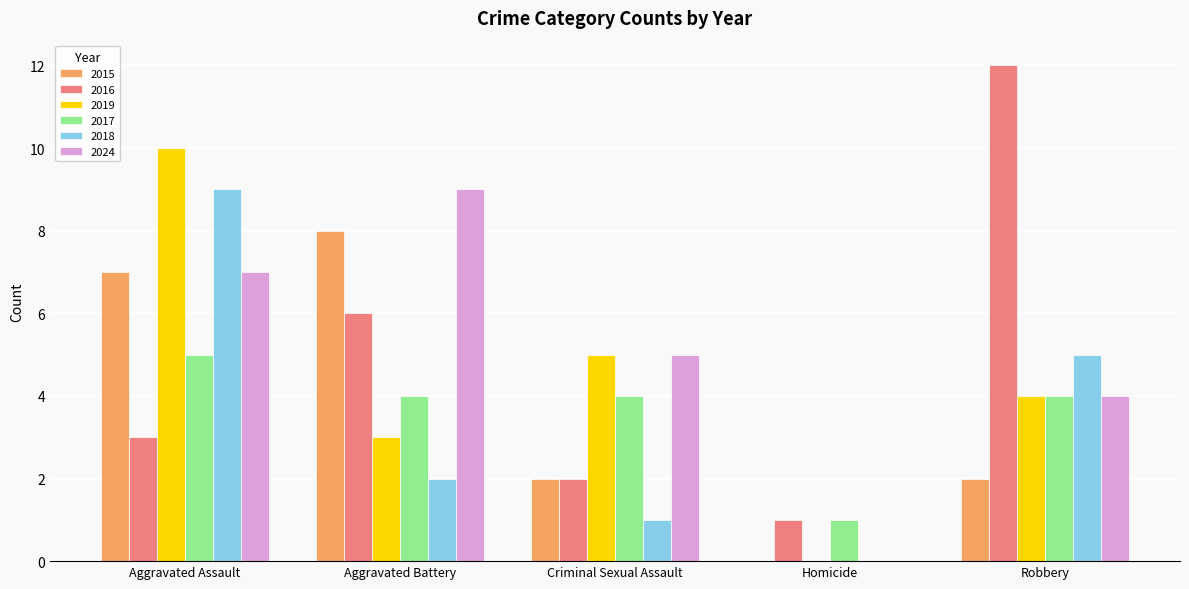

Reading left to right, what are all the values shown in this chart?

2015: 7	8	2	0	2
2016: 3	6	2	1	12
2019: 10	3	5	0	4
2017: 5	4	4	1	4
2018: 9	2	1	0	5
2024: 7	9	5	0	4